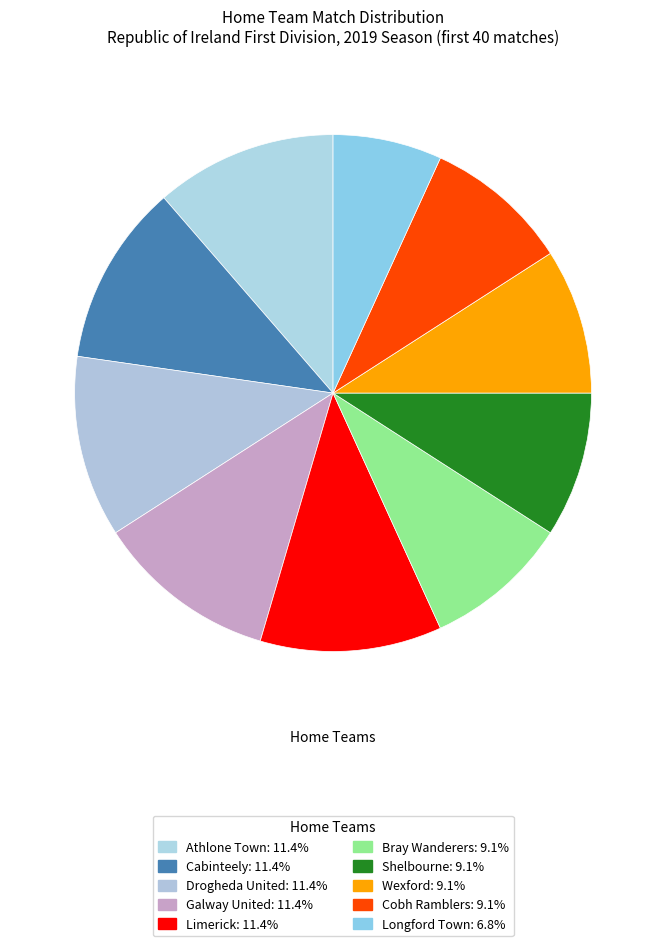

Combined, what portion of the pie is Cobh Ramblers and Longford Town?

15.9%